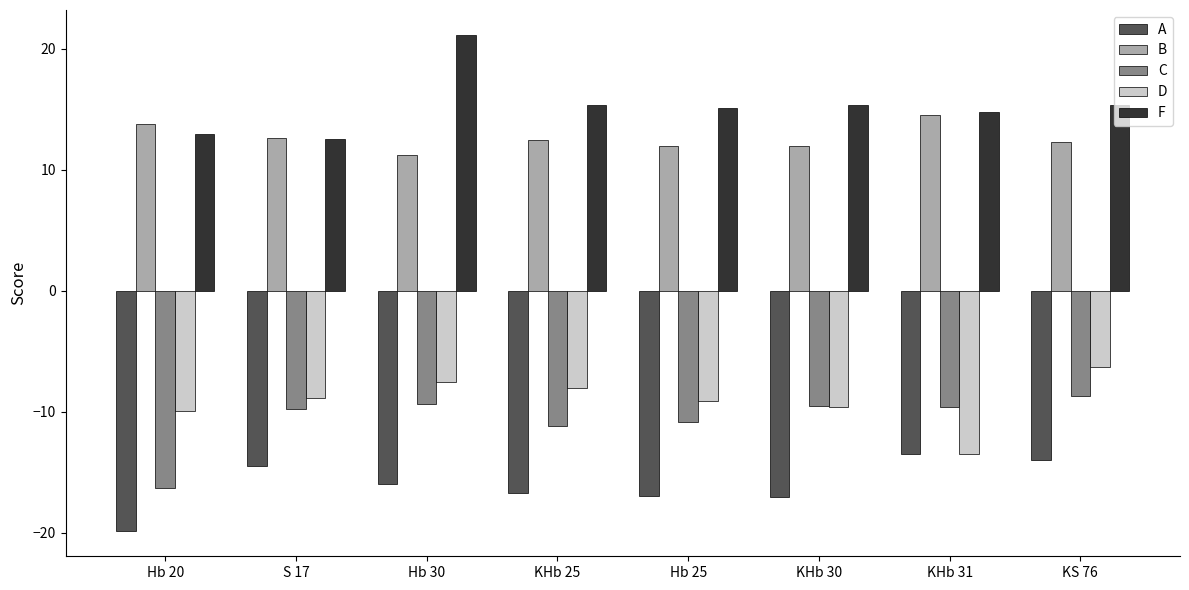

Is it true that F equals 24.5 at Hb 25?

False